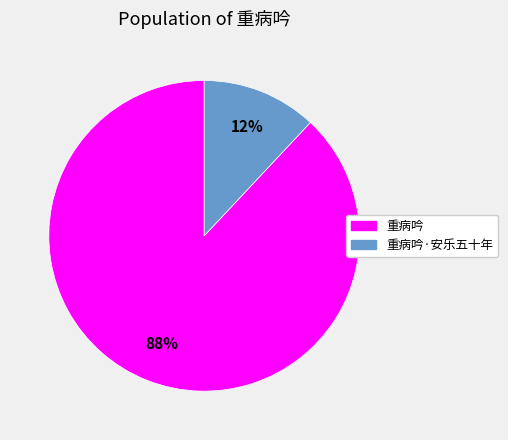

Is there a majority slice in this chart?

Yes